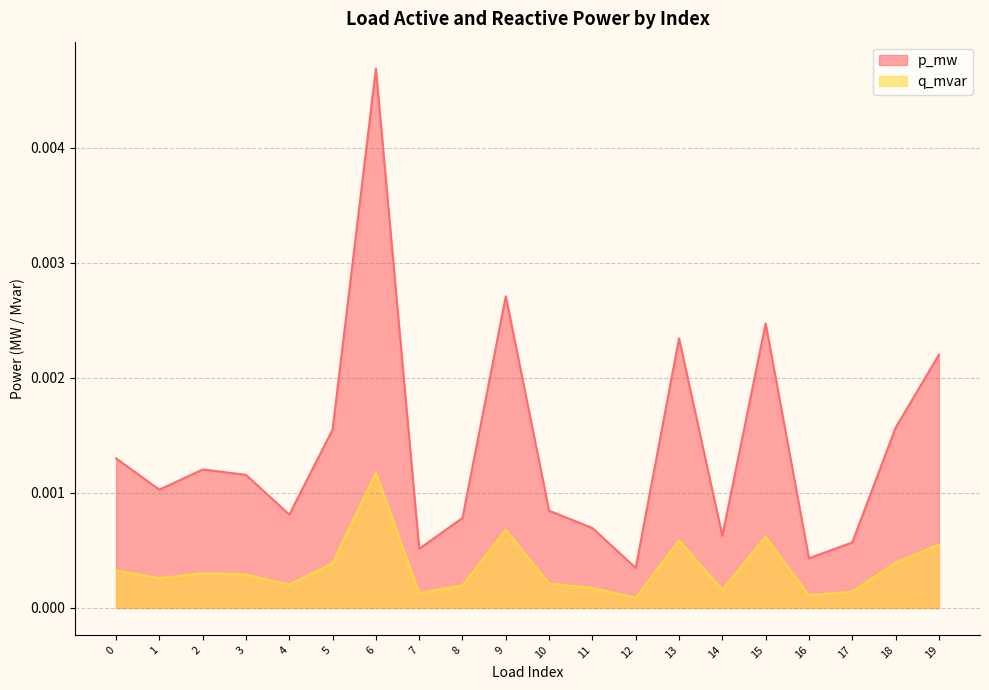

Between 0 and 1, which series saw the biggest shift?

p_mw